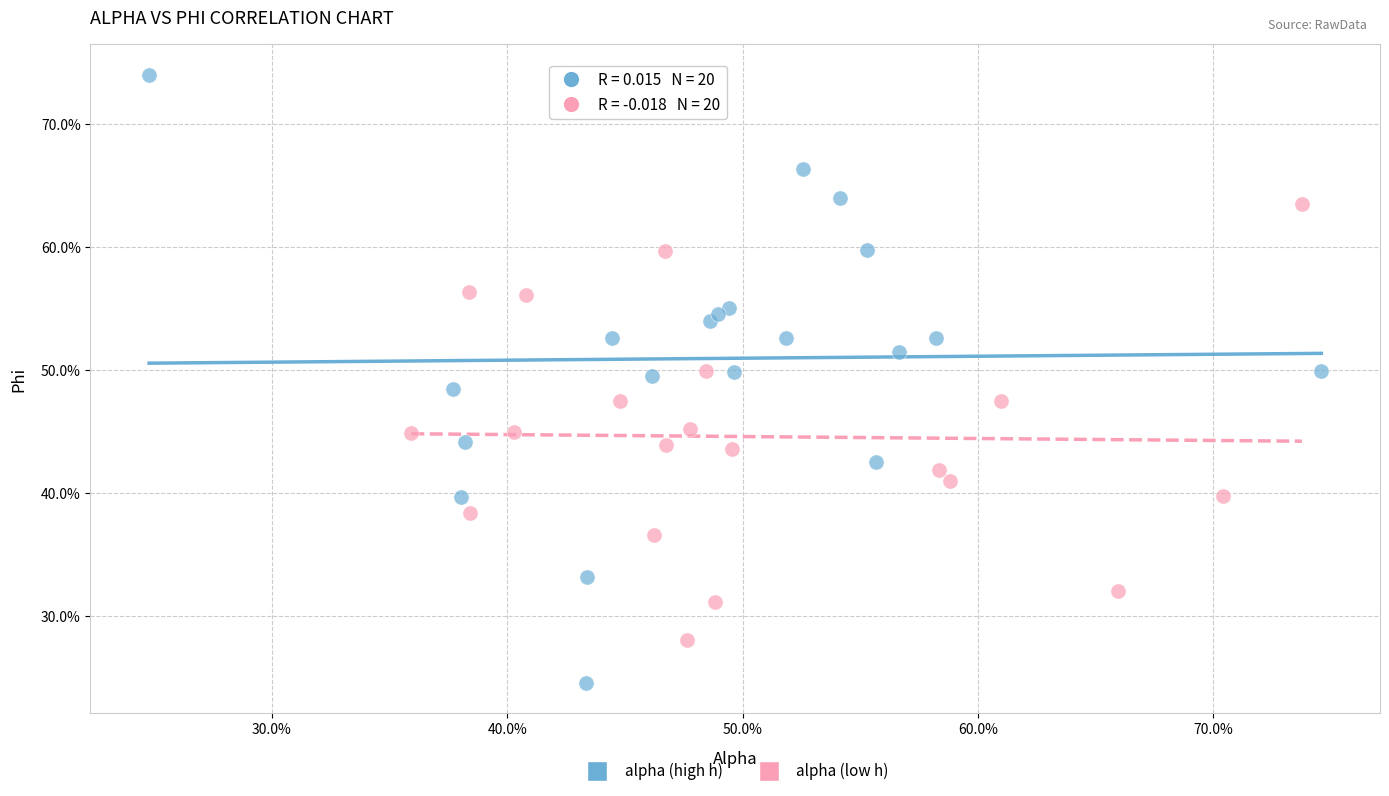

What are all the series names shown in the legend?

alpha (high h), alpha (low h)